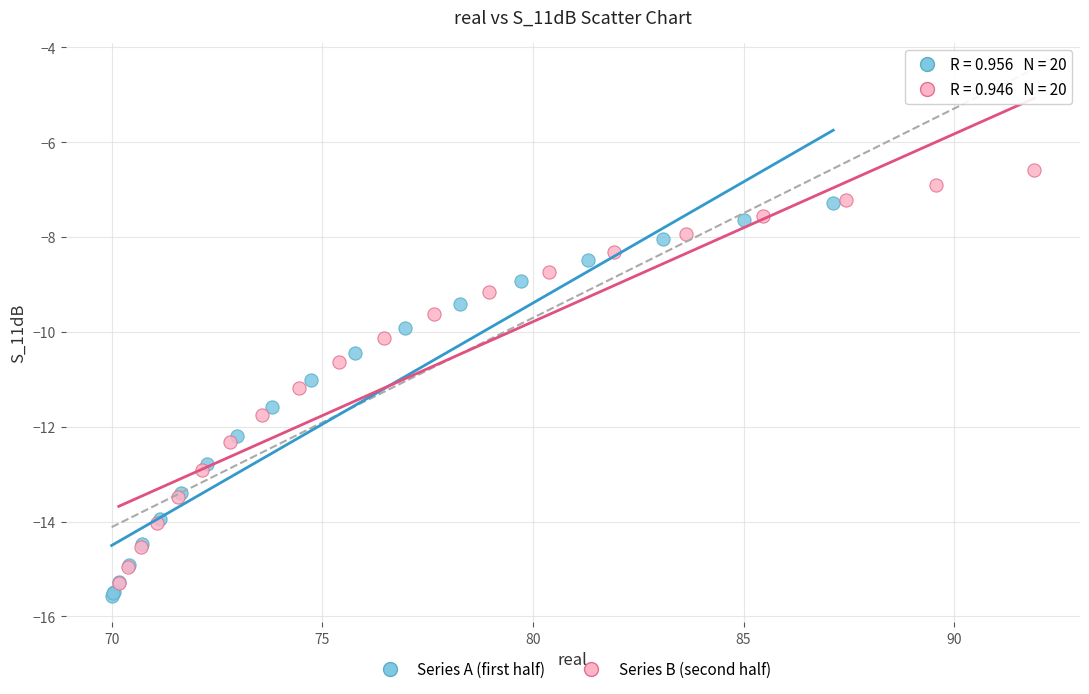

Which series reaches the maximum Y coordinate?

Series B (second half)